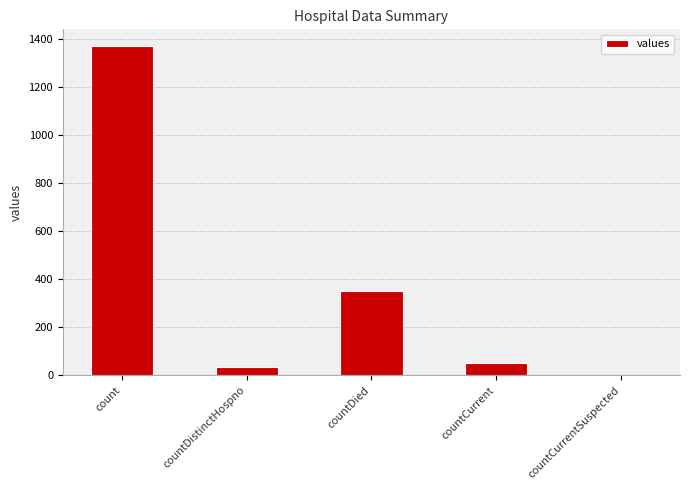

What is the change in value from countDied to countCurrent?

-297